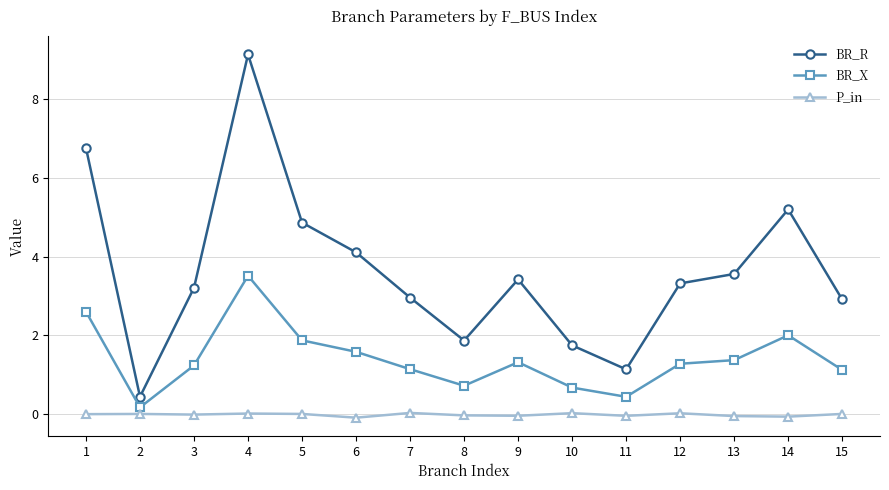

The value of P_in at 4 is 0.0. True or false?

True